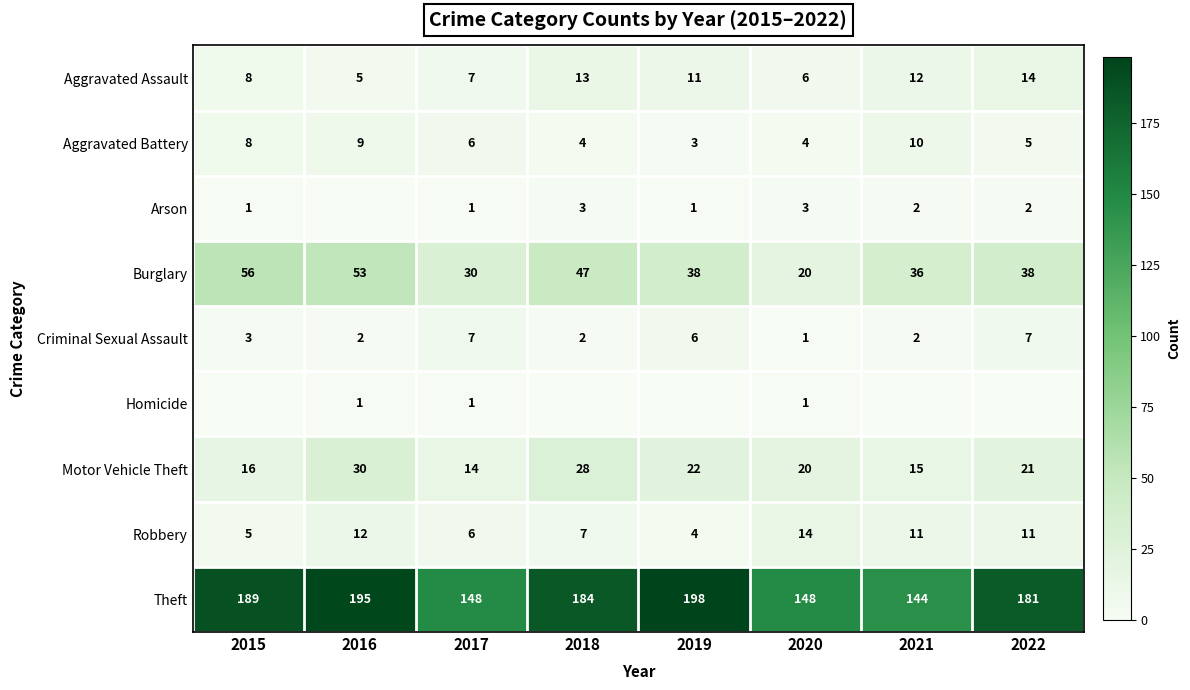

What is the difference between the second highest and minimum values in the Theft series?

51